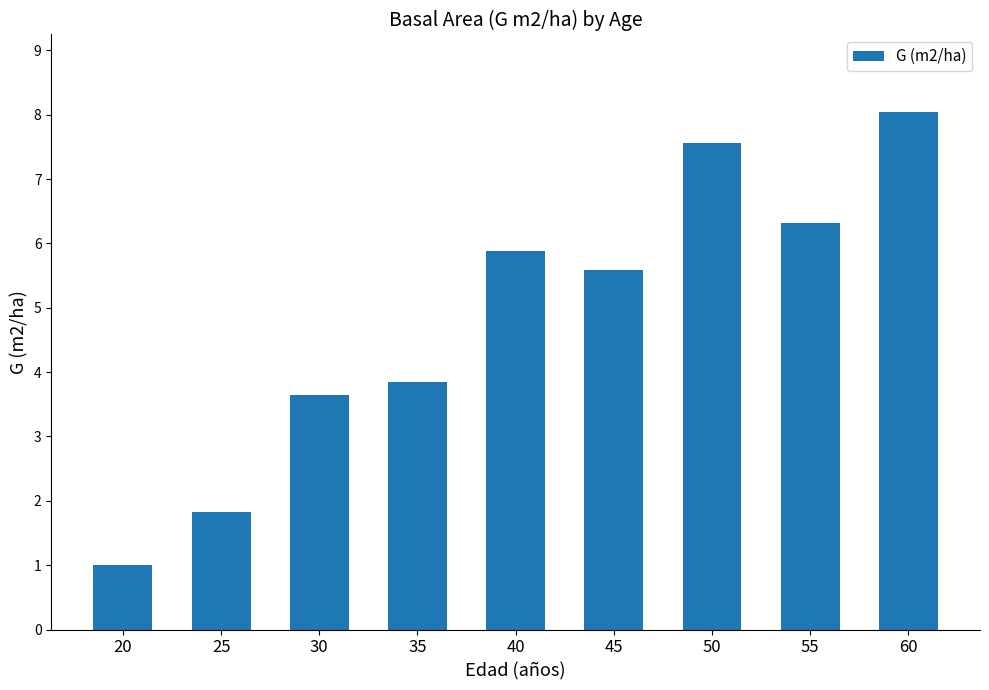

Reading left to right, list all the values displayed in this chart.

1.0	1.8	3.6	3.9	5.9	5.6	7.6	6.3	8.0